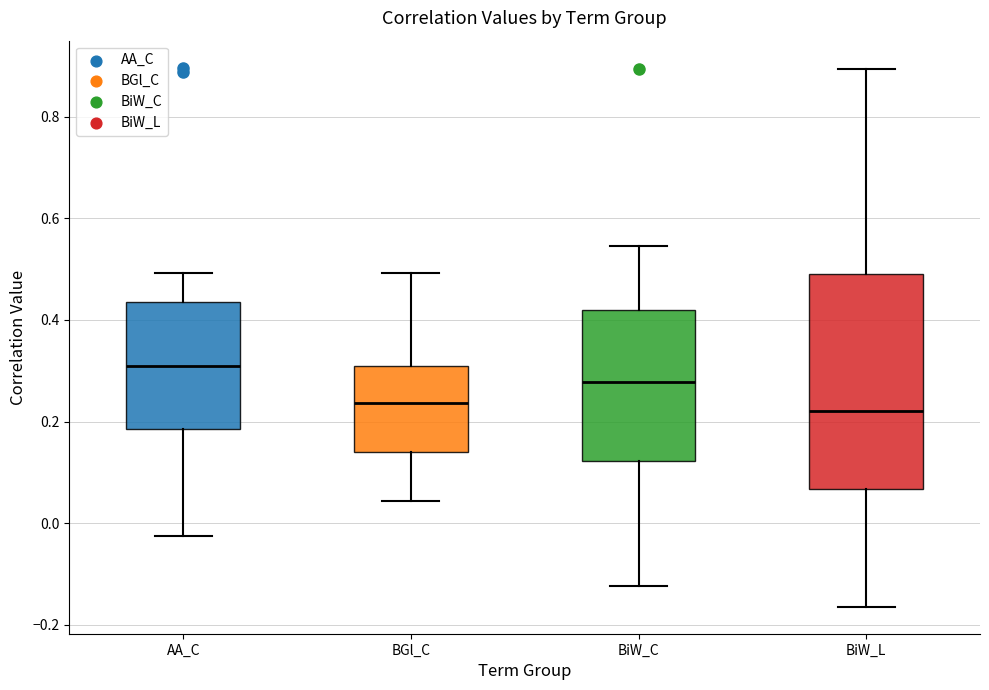

Reading left to right, transcribe this box plot: for each box, give where its median line is, the range the box spans, and where its two whiskers end, as read against the y-axis. The values are not printed on the chart, so give them approximately, as read against the axis.

AA_C: median 0.32, box 0.18 to 0.44, whiskers -0.02 to 0.50
BGl_C: median 0.24, box 0.14 to 0.30, whiskers 0.04 to 0.50
BiW_C: median 0.28, box 0.12 to 0.42, whiskers -0.12 to 0.54
BiW_L: median 0.22, box 0.06 to 0.48, whiskers -0.16 to 0.90